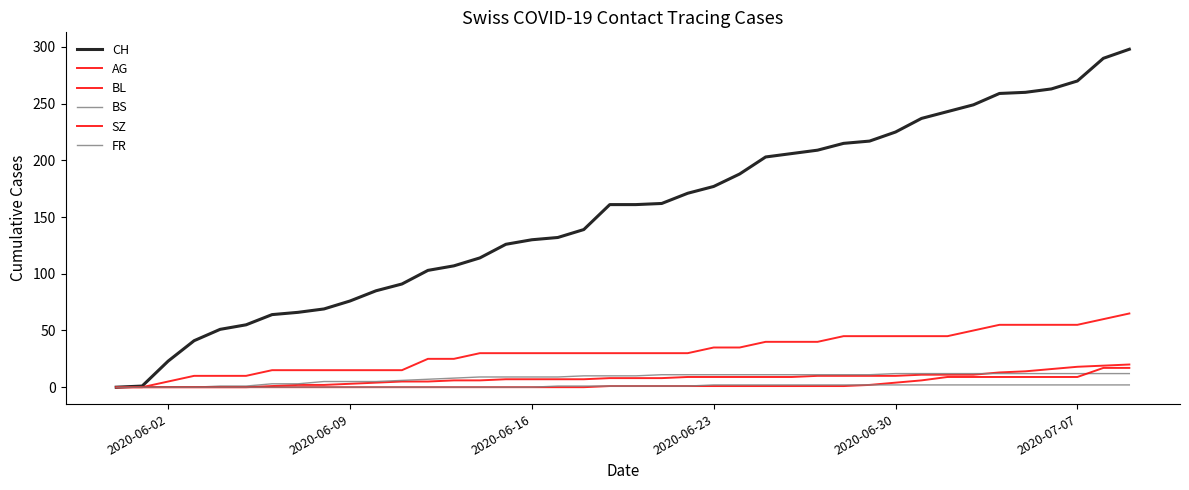

How many lines are shown in the chart?

6